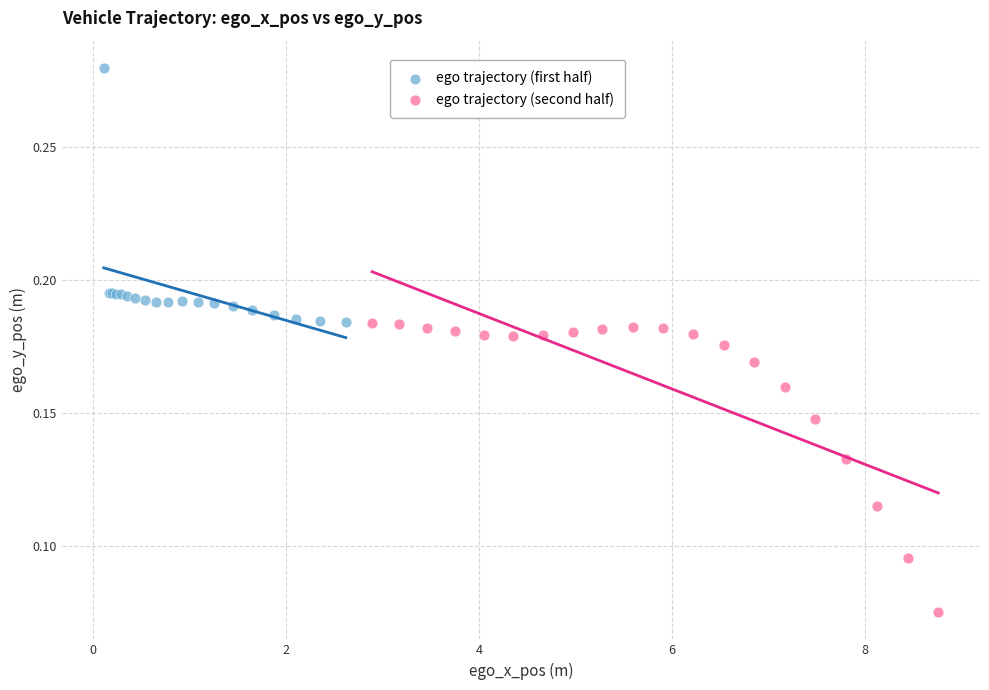

Which series contains the highest Y value?

ego trajectory (first half)